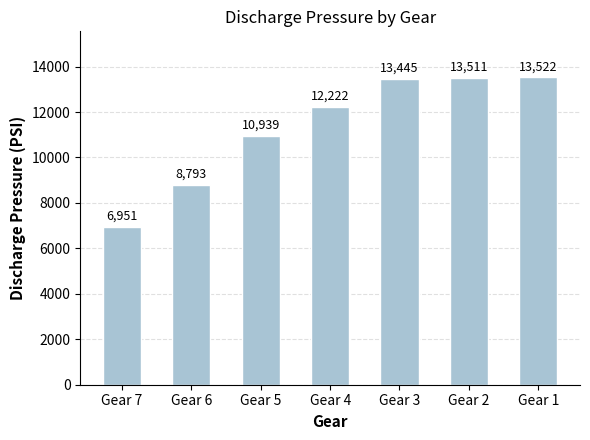

What is the change in value from Gear 3 to Gear 2?

+66